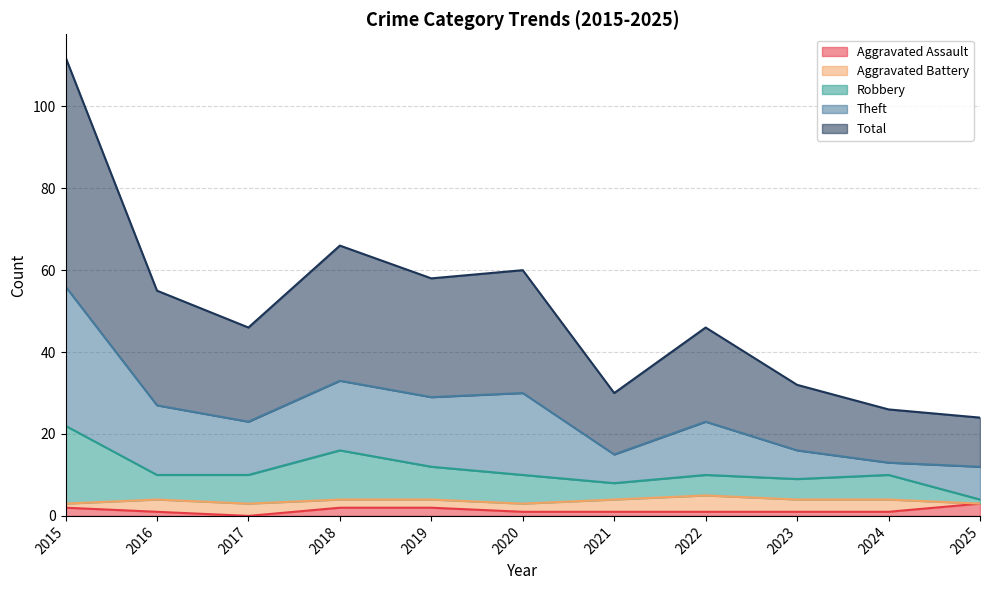

What is the sum of the Total values at 2018 and 2017?

112